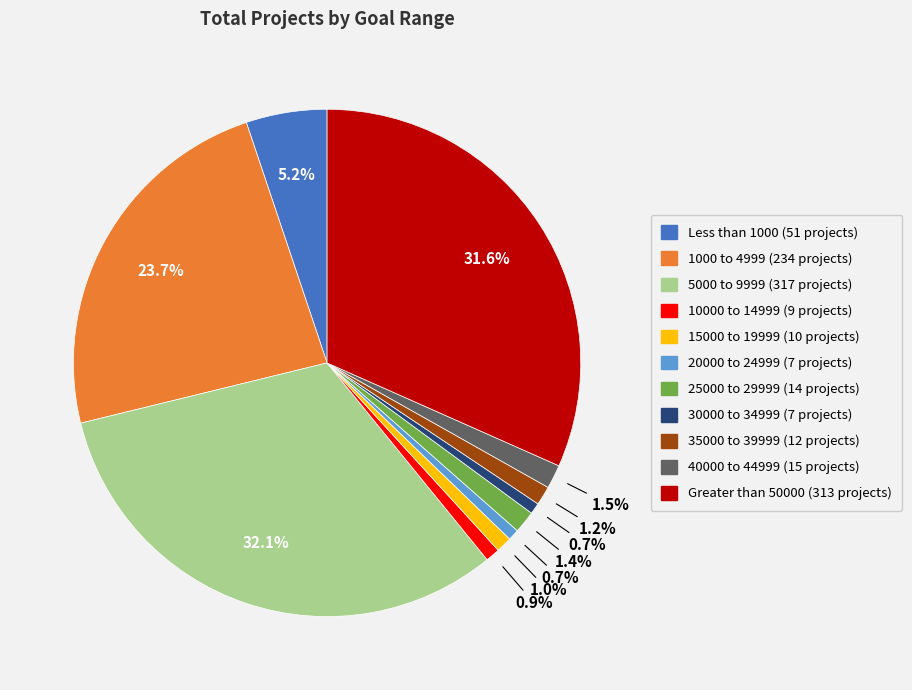

To the nearest percent, what portion does 35000 to 39999 represent?

1%